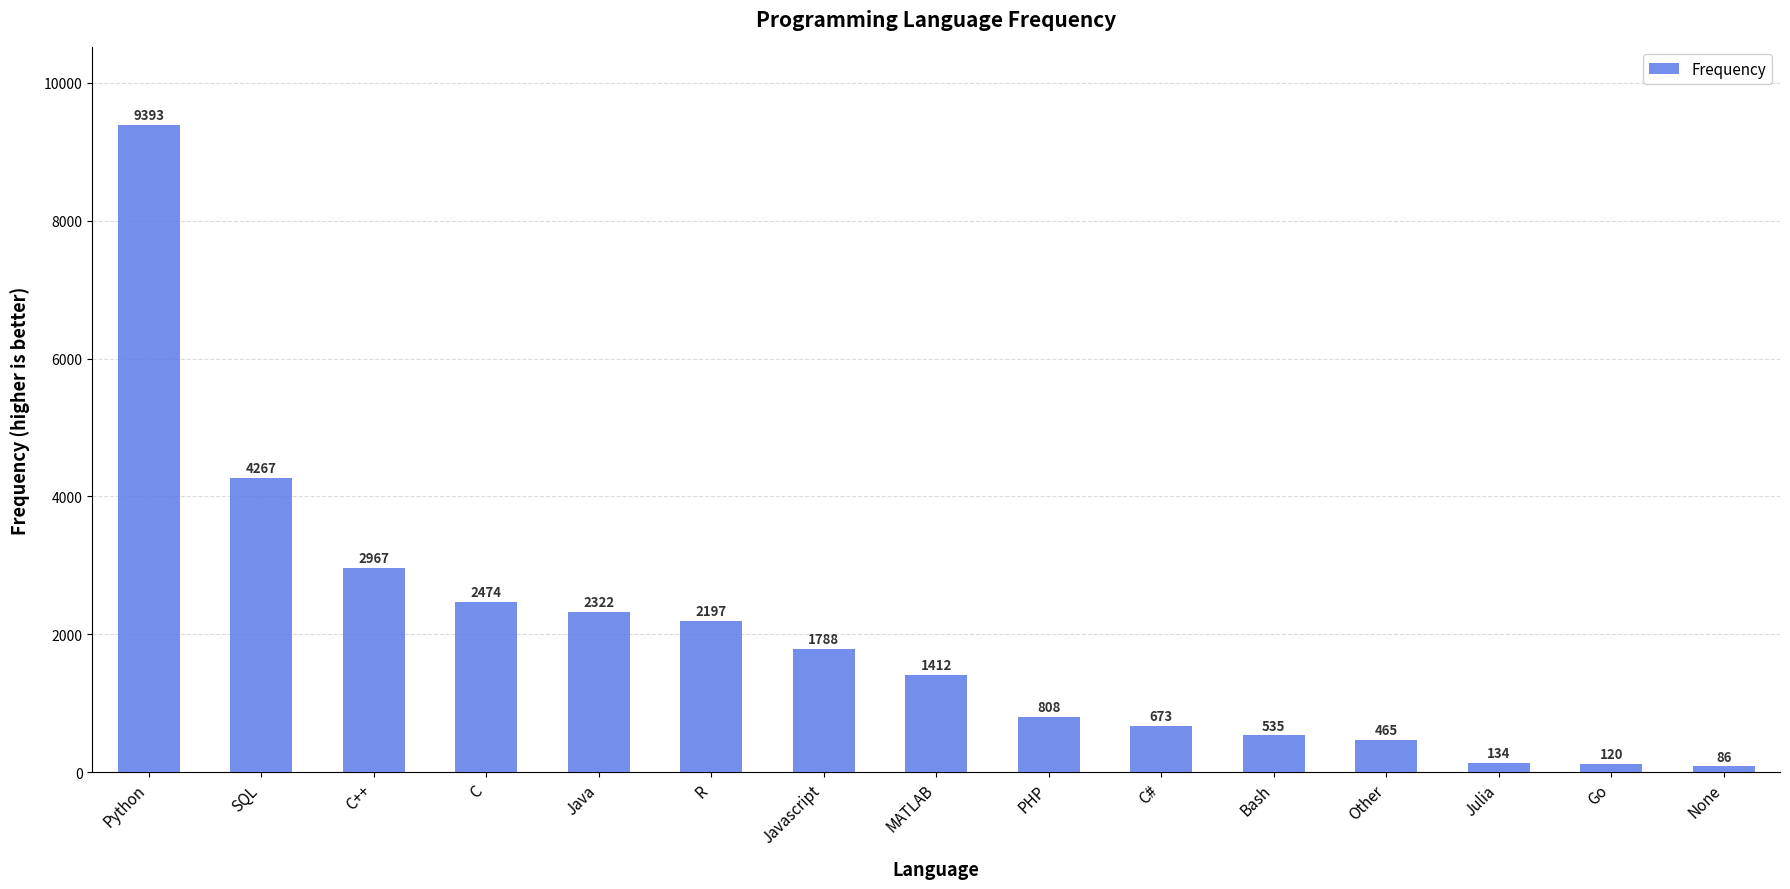

Count the number of data series in this chart.

1